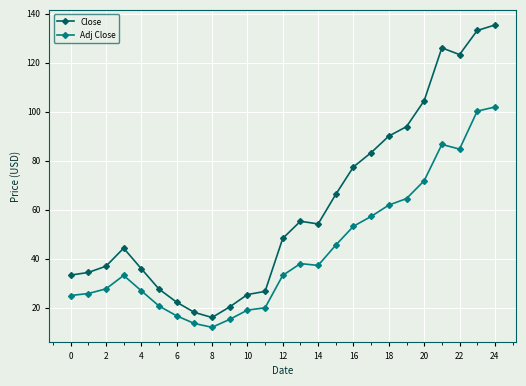

Rank the series by their maximum value, from highest to lowest.

Close, Adj Close